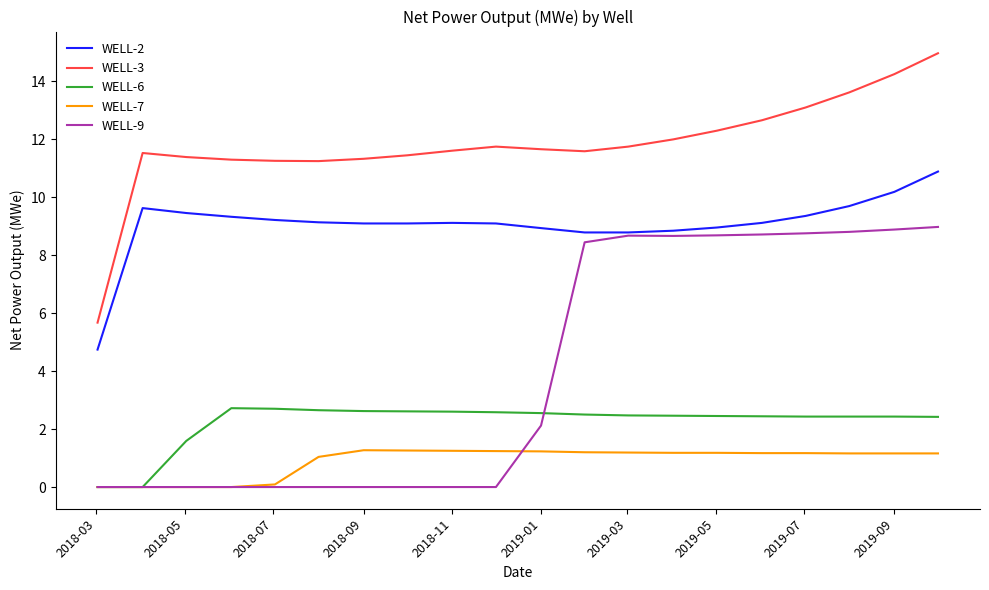

Which series has the largest total across all categories?

WELL-3